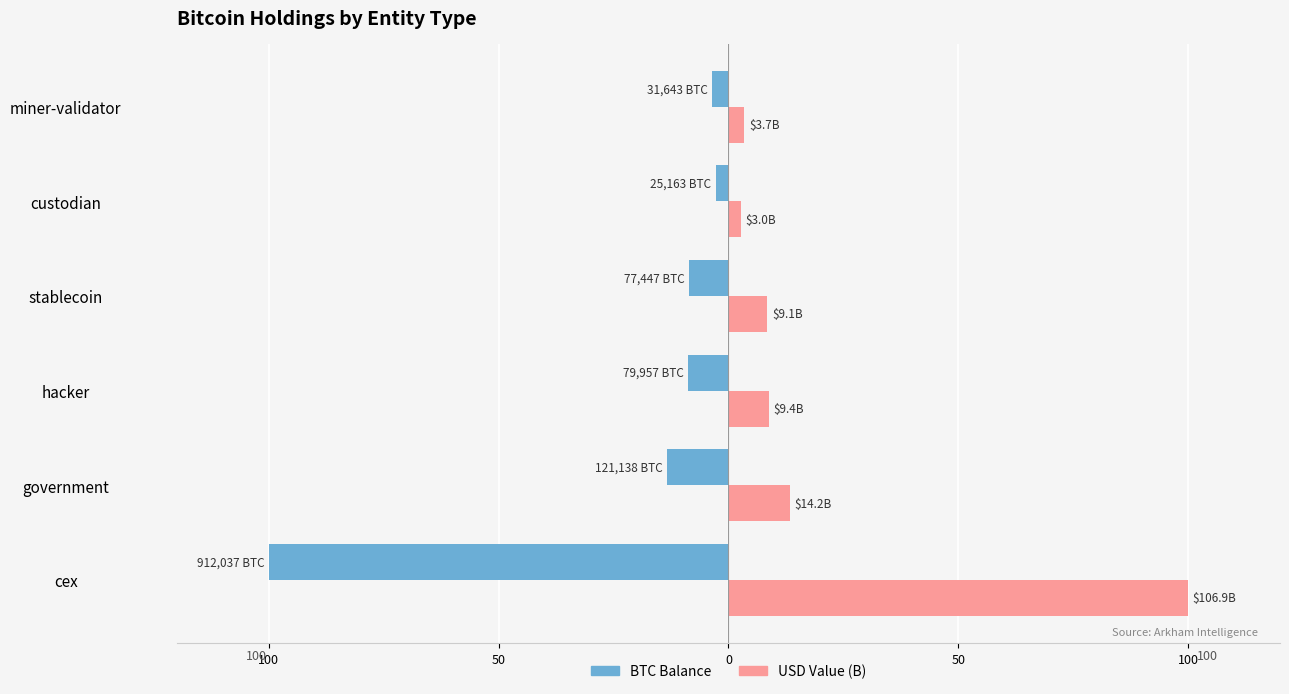

Reading left to right, transcribe all the data shown in this chart.

BTC Balance: -100.0	-13.3	-8.8	-8.5	-2.8	-3.5
USD Value (B): 100.0	13.3	8.8	8.5	2.8	3.5